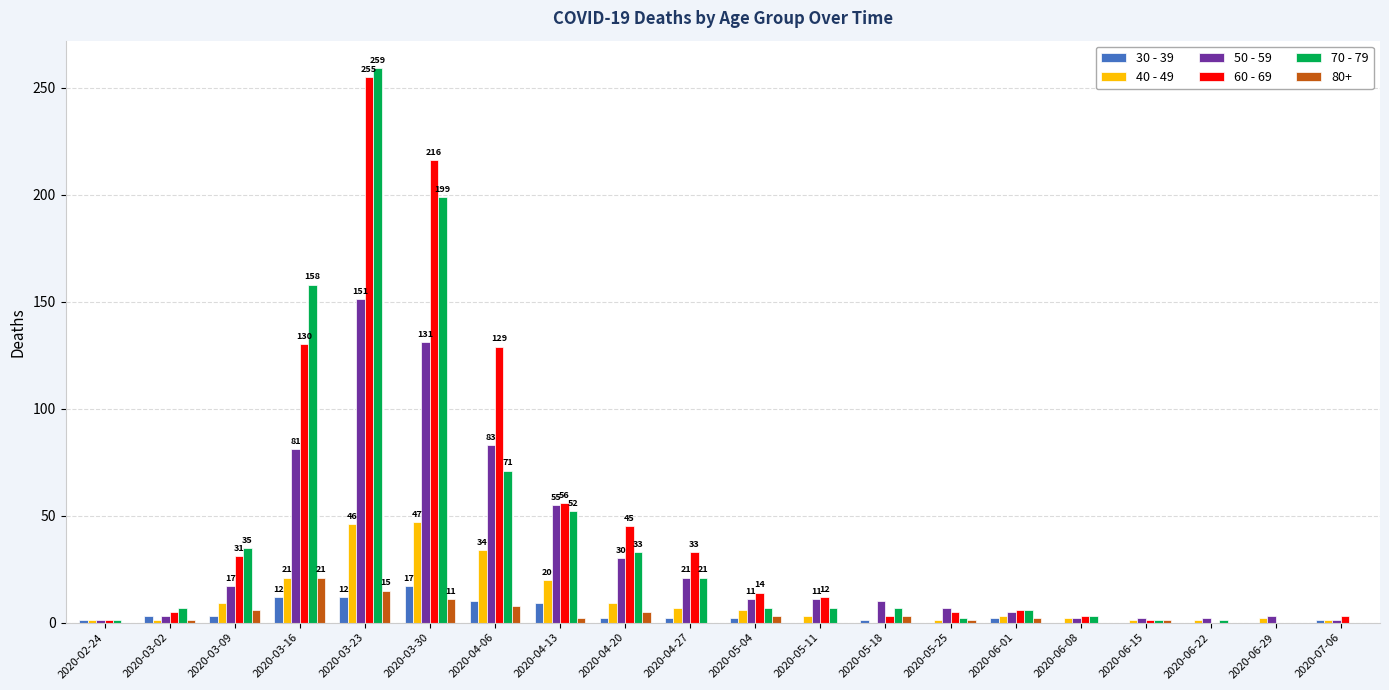

Is the value of 60 - 69 at 2020-03-30 greater than the value of 80+ at 2020-04-13?

Yes